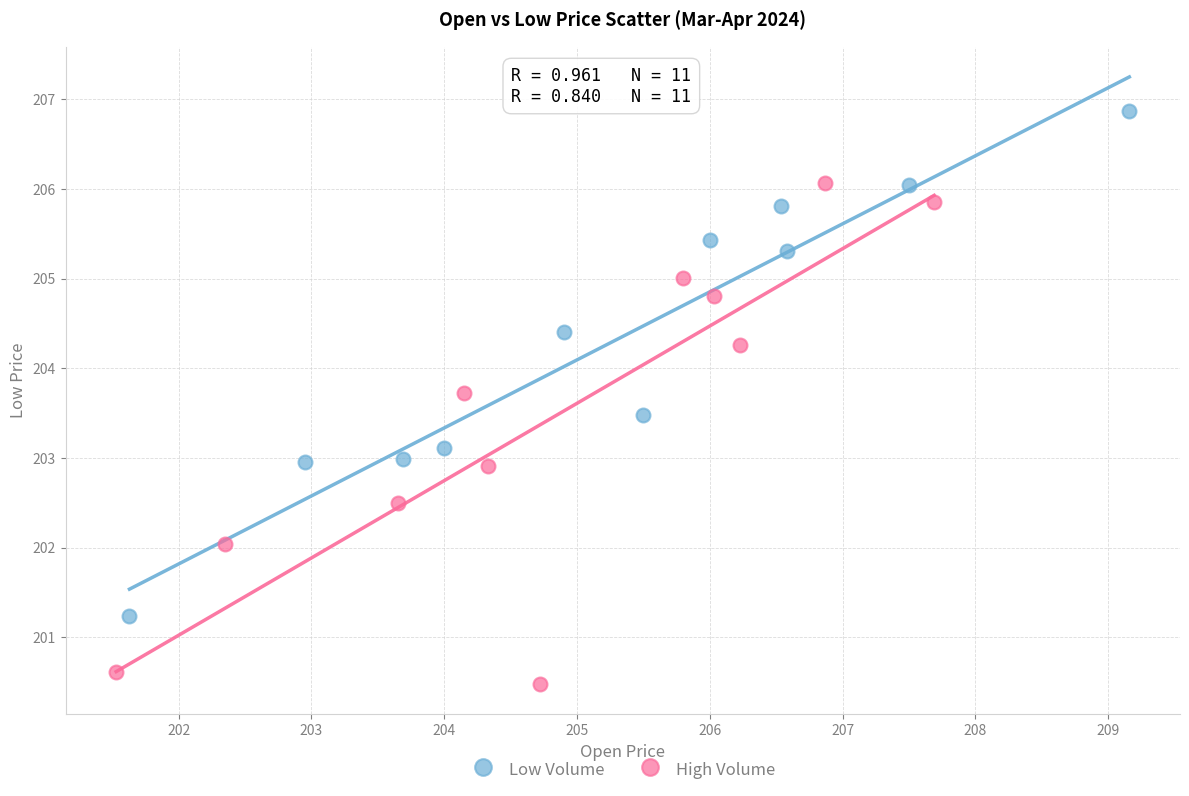

Which series reaches the minimum Y coordinate?

High Volume